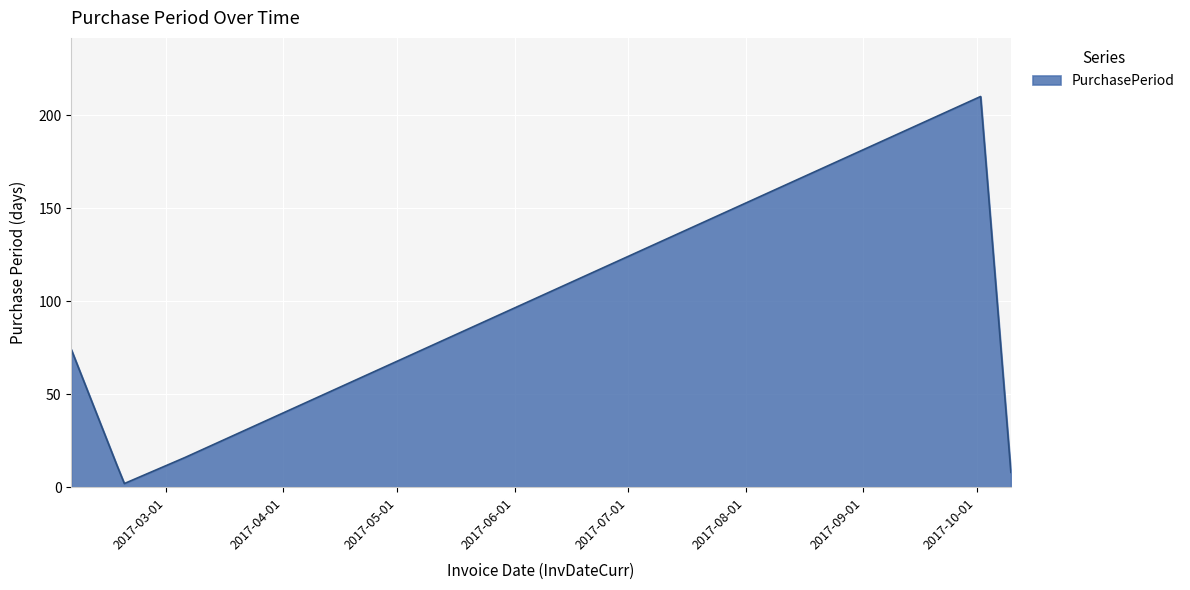

What is the greatest value displayed?

210